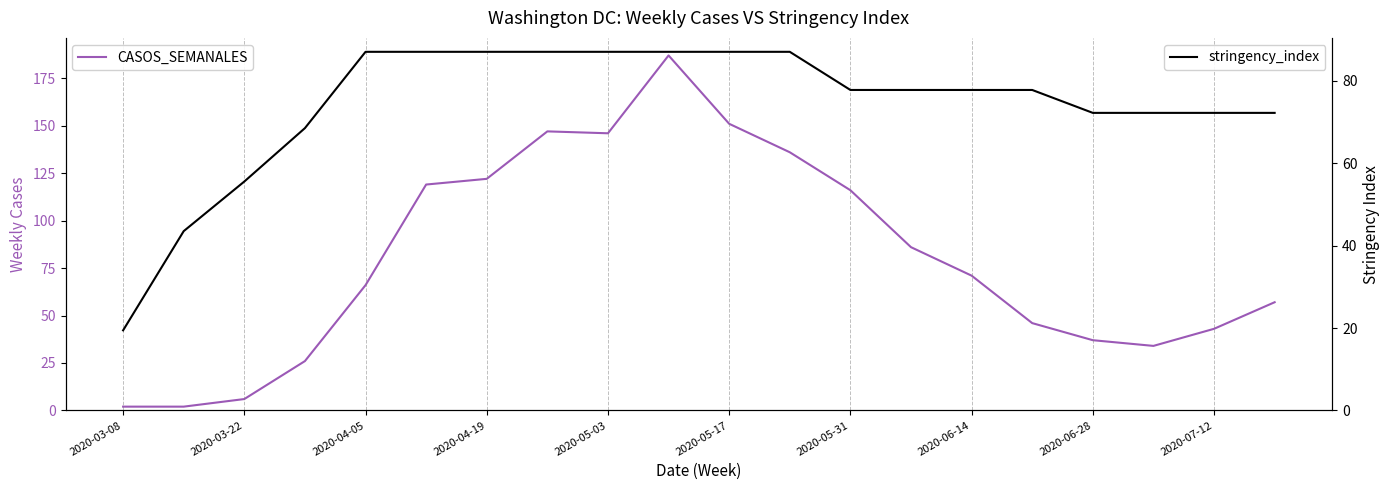

True or false: CASOS_SEMANALES has a value of 57.0 at 19.

True